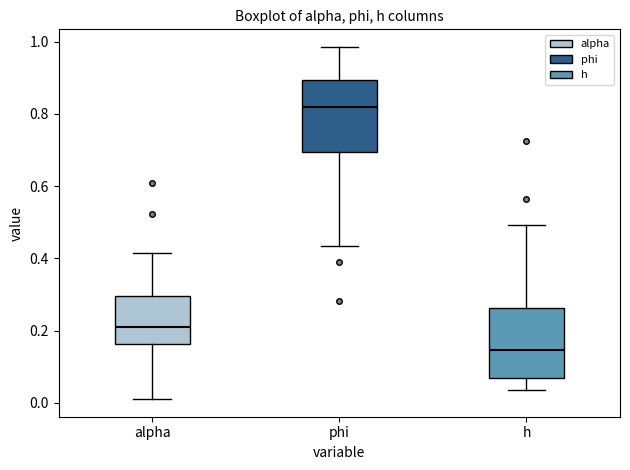

Reading left to right, read every box against the y-axis: the position of its median line, the range the box covers, and the ends of its whiskers. The values are not printed on the chart, so give them approximately, as read against the axis.

alpha: median 0.20, box 0.16 to 0.30, whiskers 0.02 to 0.42
phi: median 0.82, box 0.70 to 0.90, whiskers 0.44 to 0.98
h: median 0.14, box 0.06 to 0.26, whiskers 0.04 to 0.50